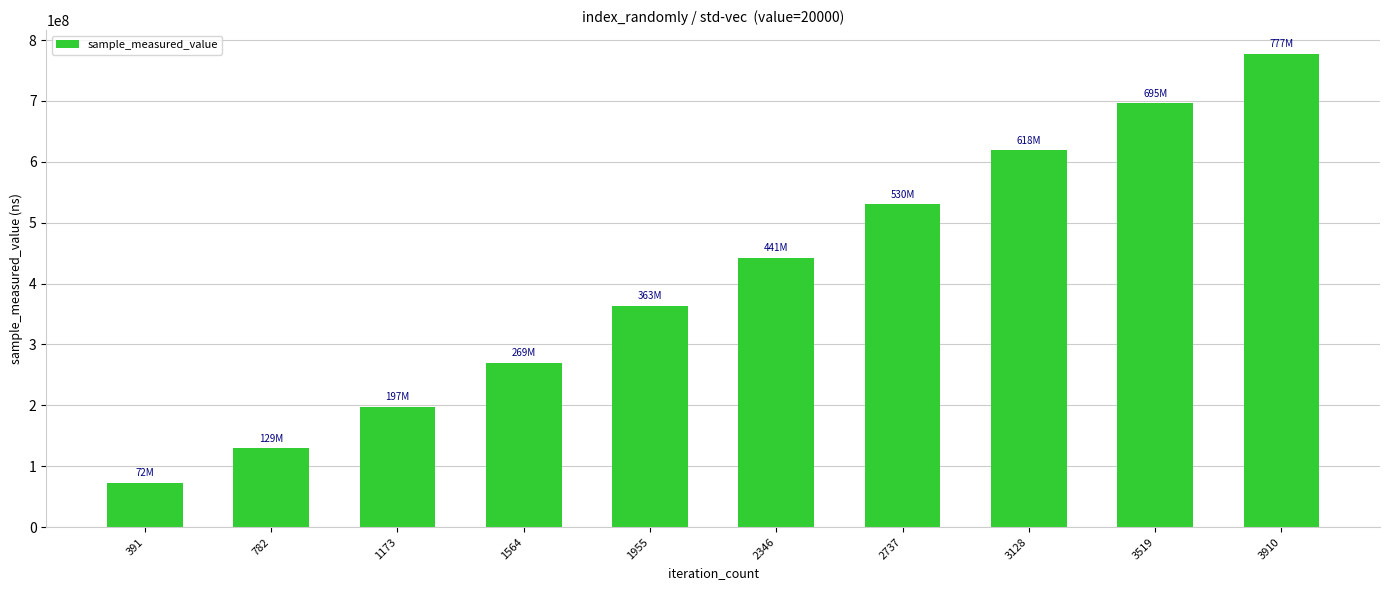

How many data points are less than 441844136?

5